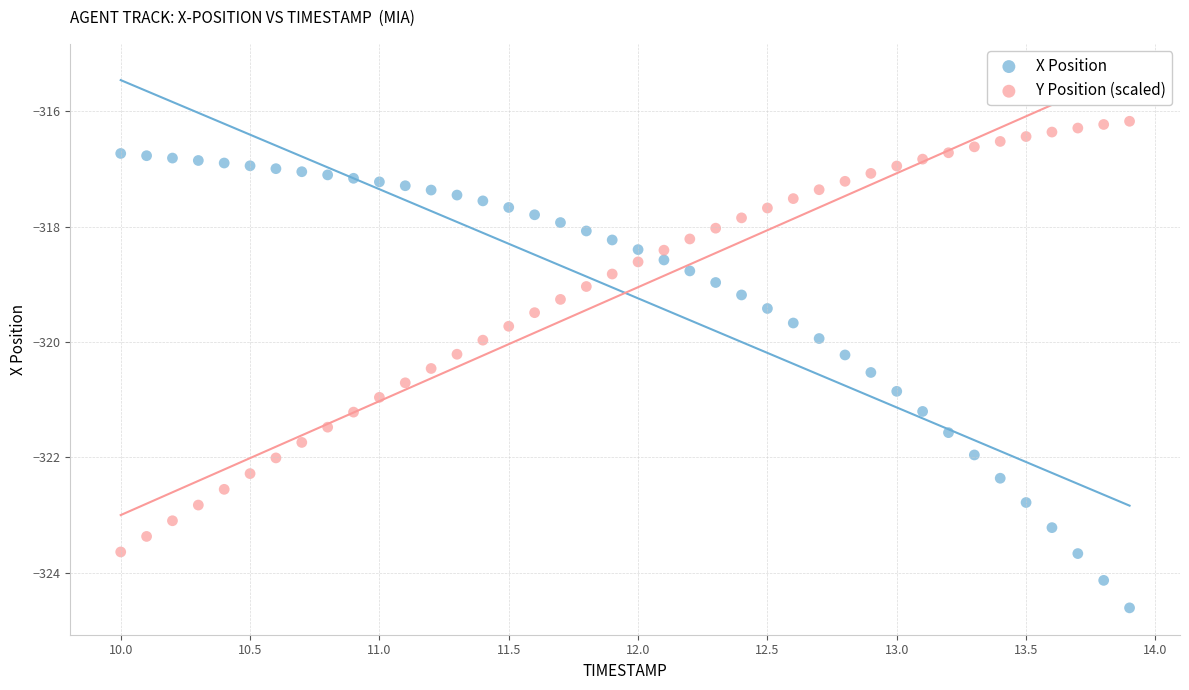

Which series contains the lowest Y value?

X Position